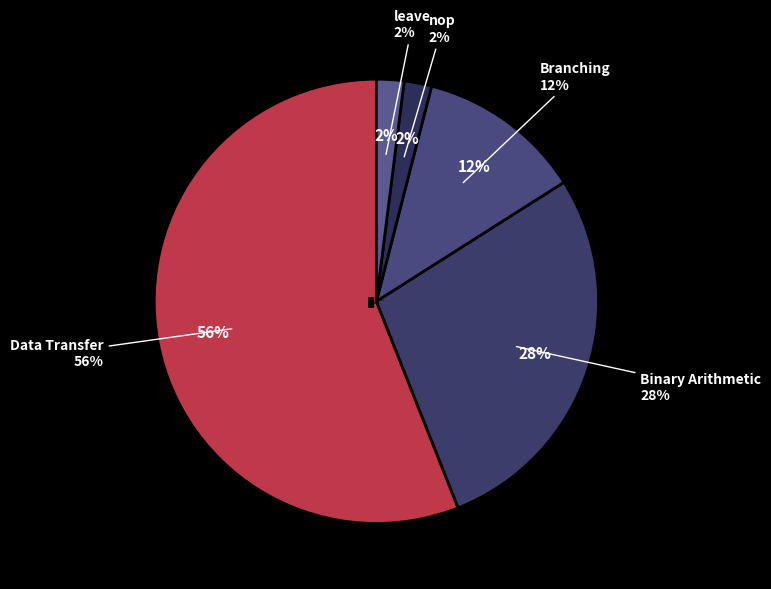

Is there a majority slice in this chart?

Yes